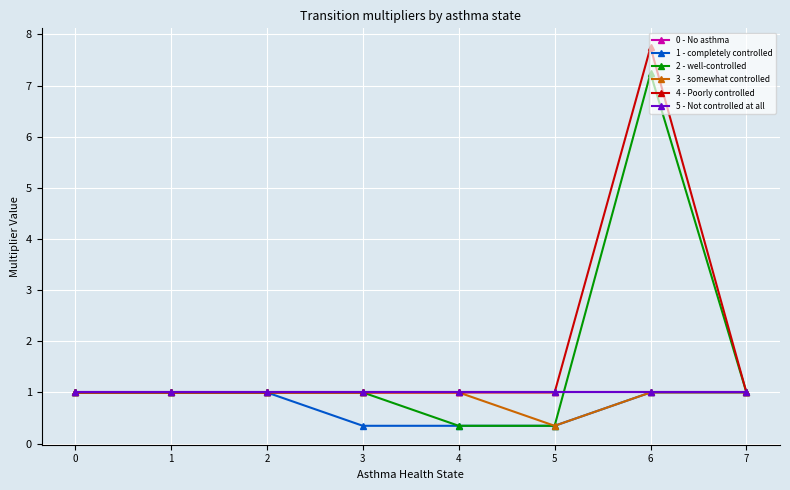

Does the chart have visible grid lines?

Yes